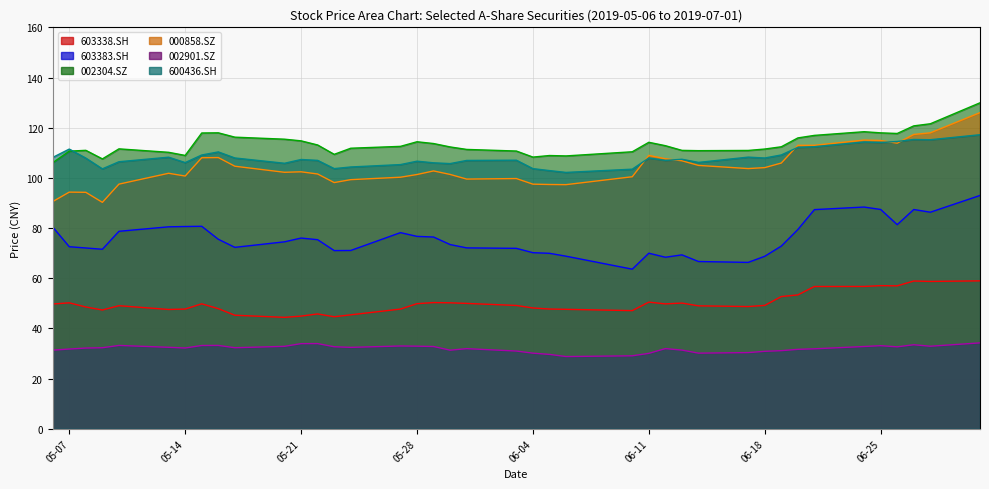

True or false: 002304.SZ and 603383.SH intersect in this chart.

False